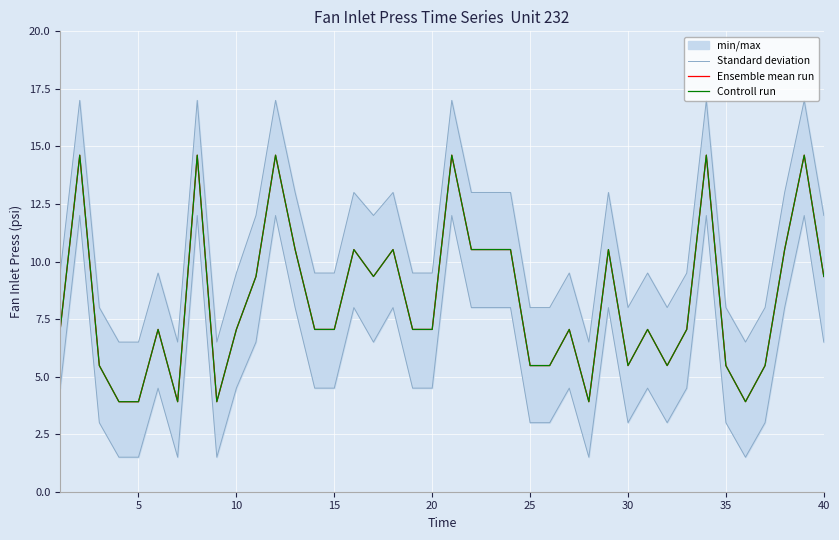

True or false: Standard deviation and Ensemble mean run intersect in this chart.

False